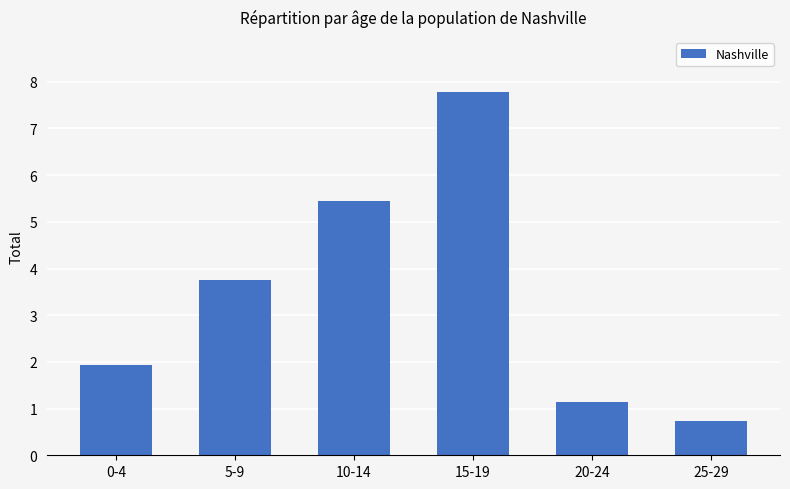

List the labels in order of value, smallest first.

25-29, 20-24, 0-4, 5-9, 10-14, 15-19